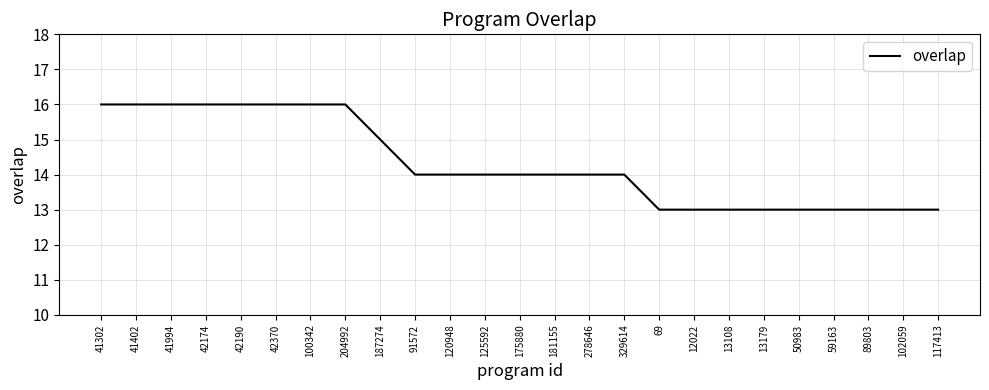

What position from the right is 125592?

14